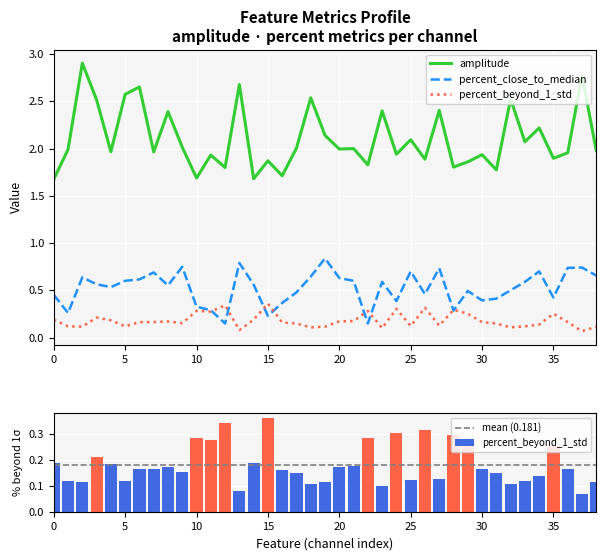

What is the sum of all percent_close_to_median values?

20.5